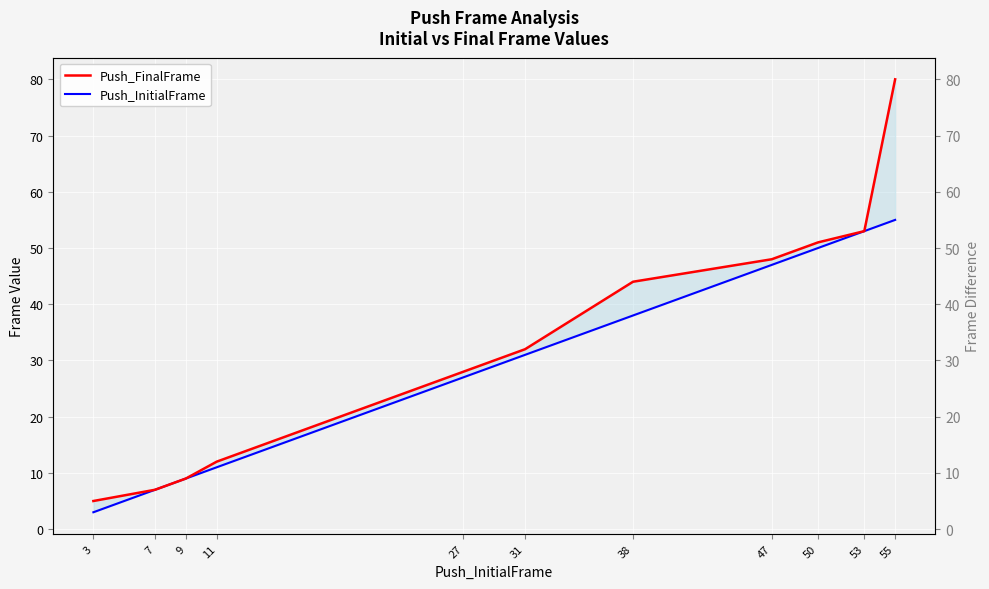

Does the chart display data point markers on the line(s)?

No